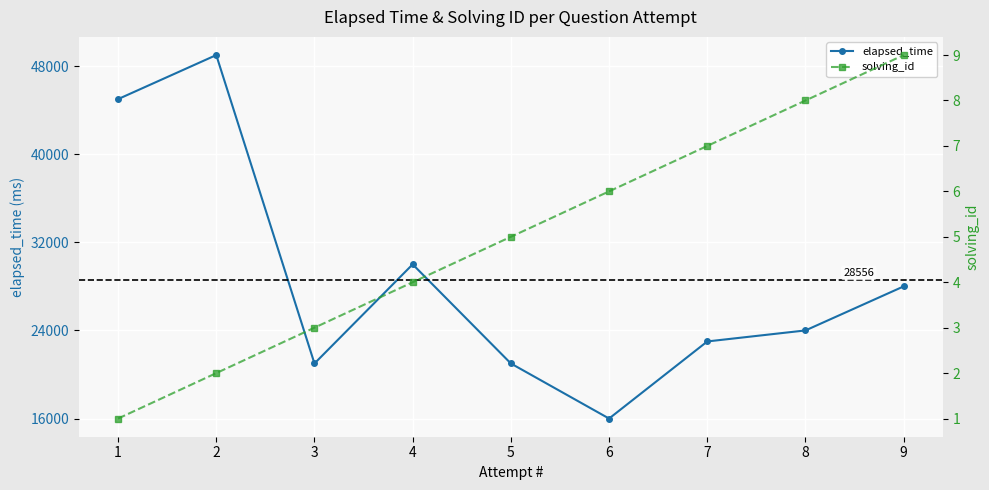

True or false: elapsed_time and solving_id intersect in this chart.

False